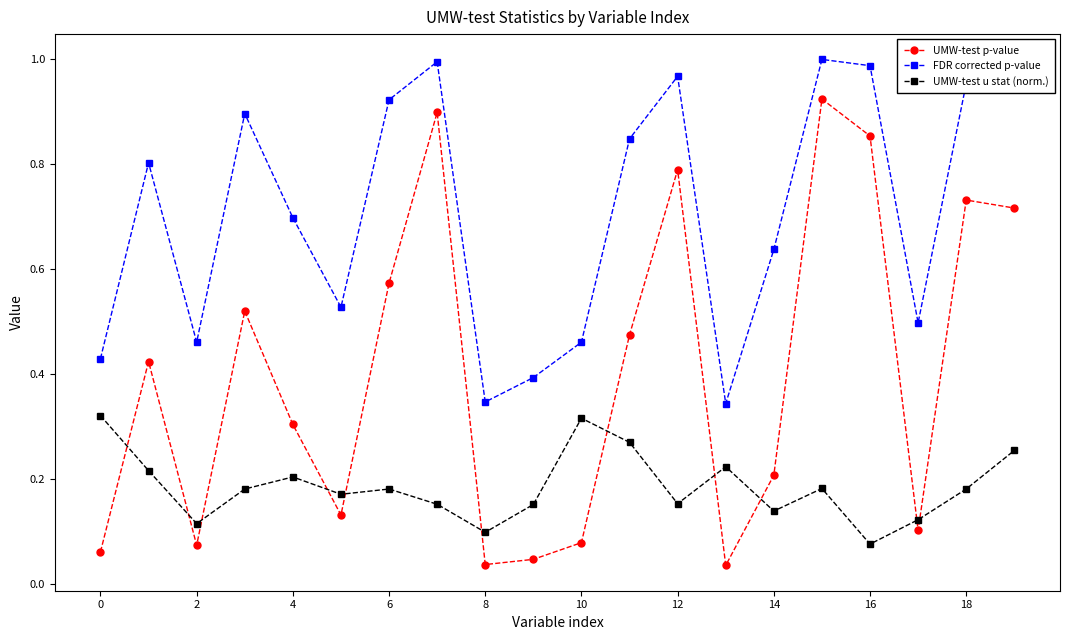

List the series in order of their overall mean, highest first.

FDR corrected p-value, UMW-test p-value, UMW-test u stat (norm.)